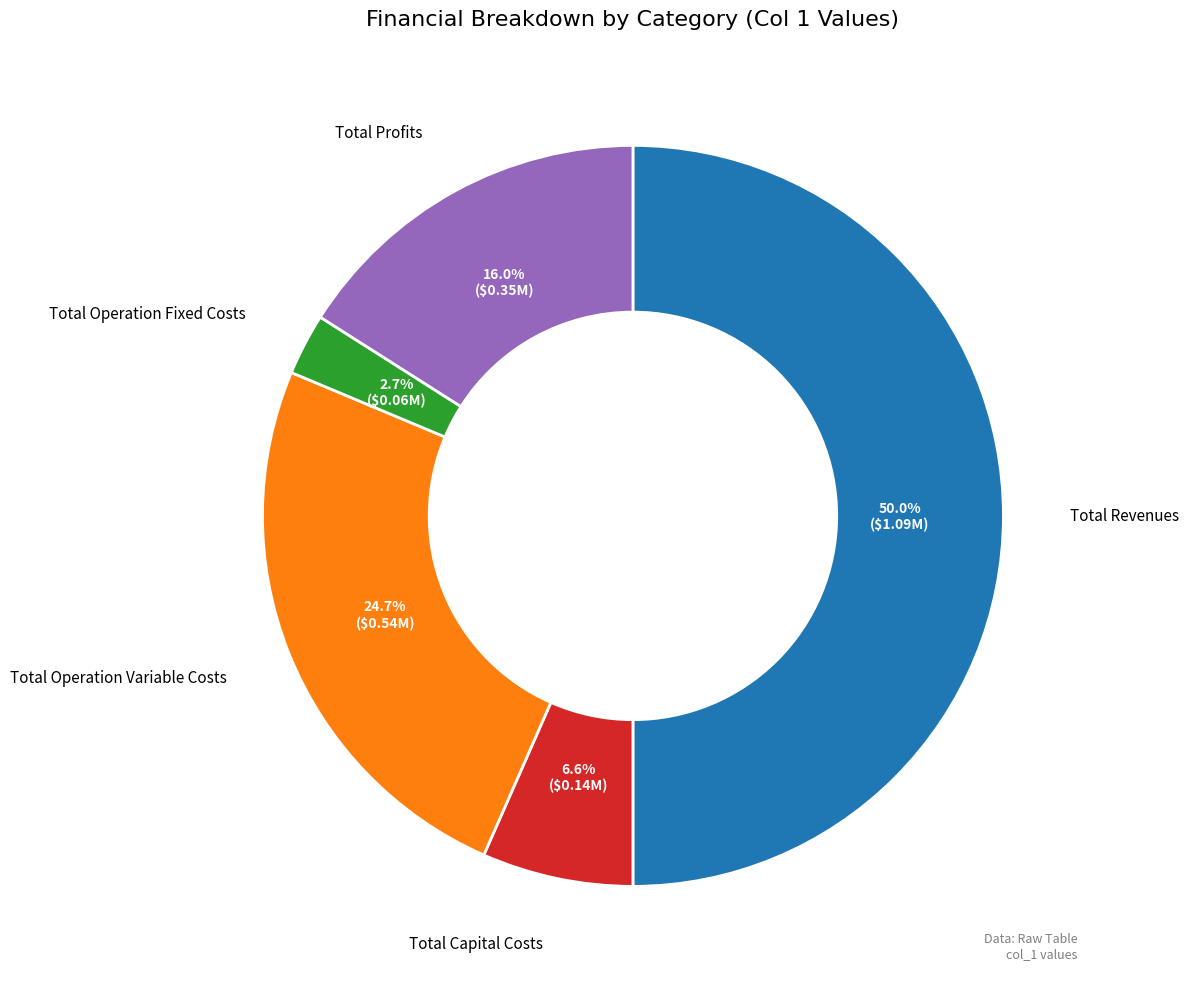

Which category has the biggest portion of the pie?

Total Revenues